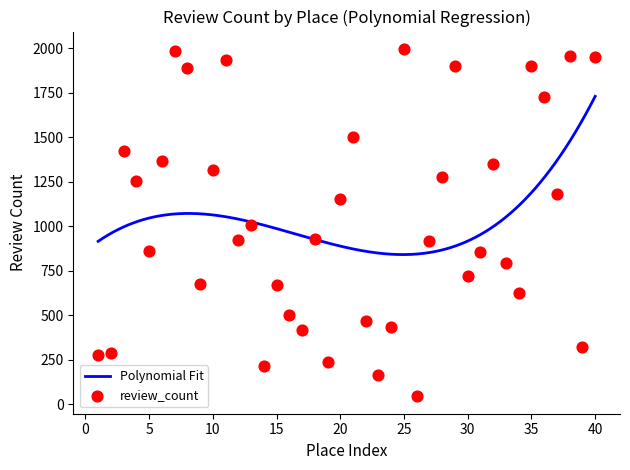

Between 34 and 26, which is larger?

34